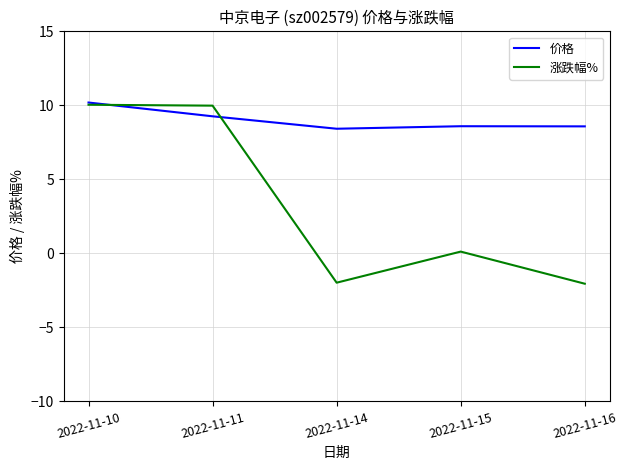

Which series has the largest total across all categories?

价格